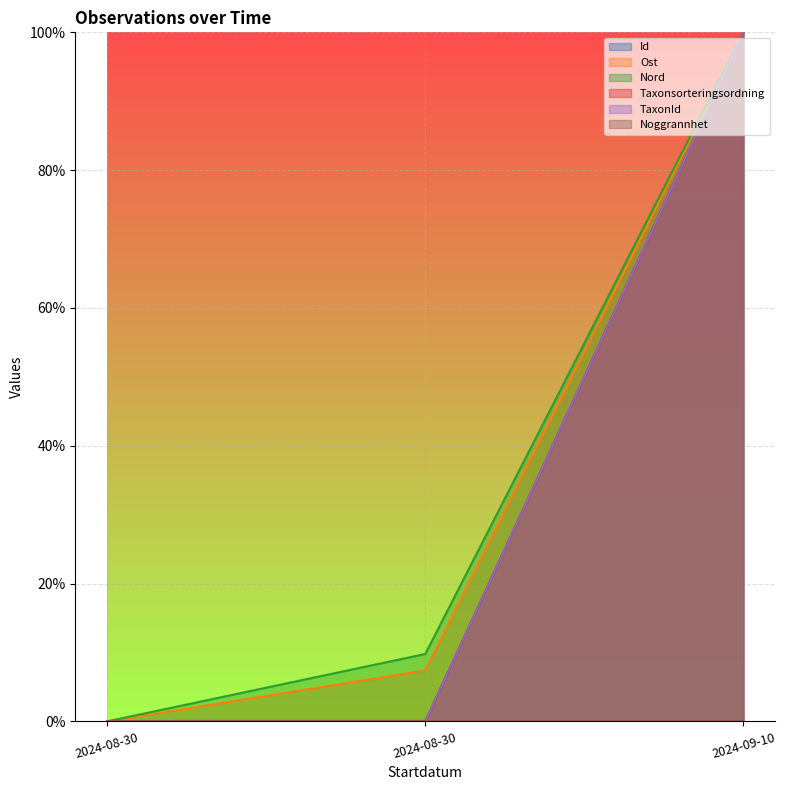

At which category is the sum across all series the highest?

2024-09-10